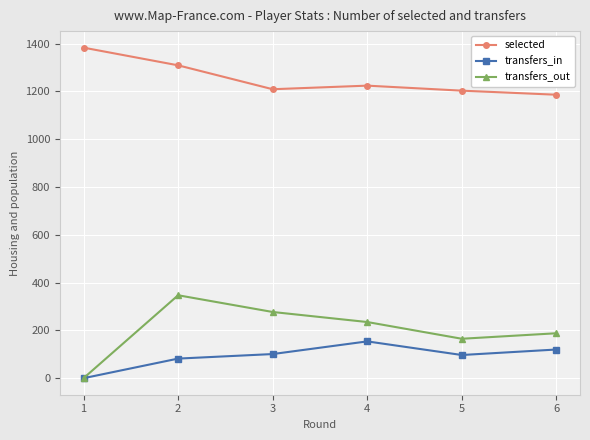

What is the sum of all transfers_out values?

1212